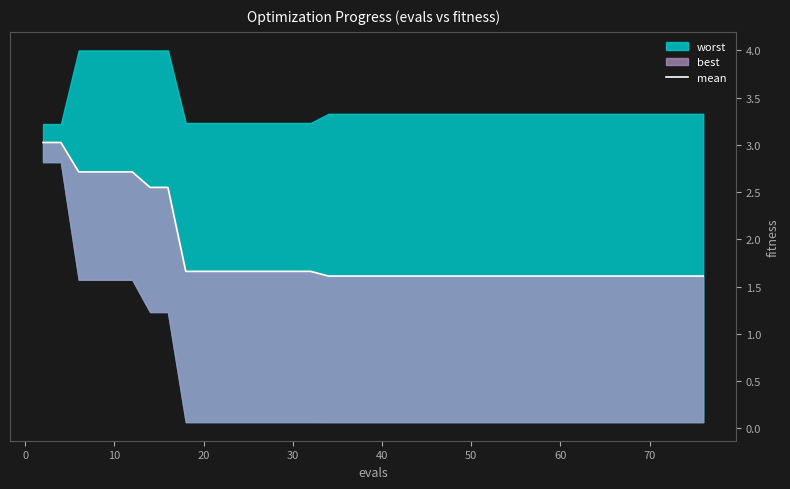

What is the sum of all values?

74.0